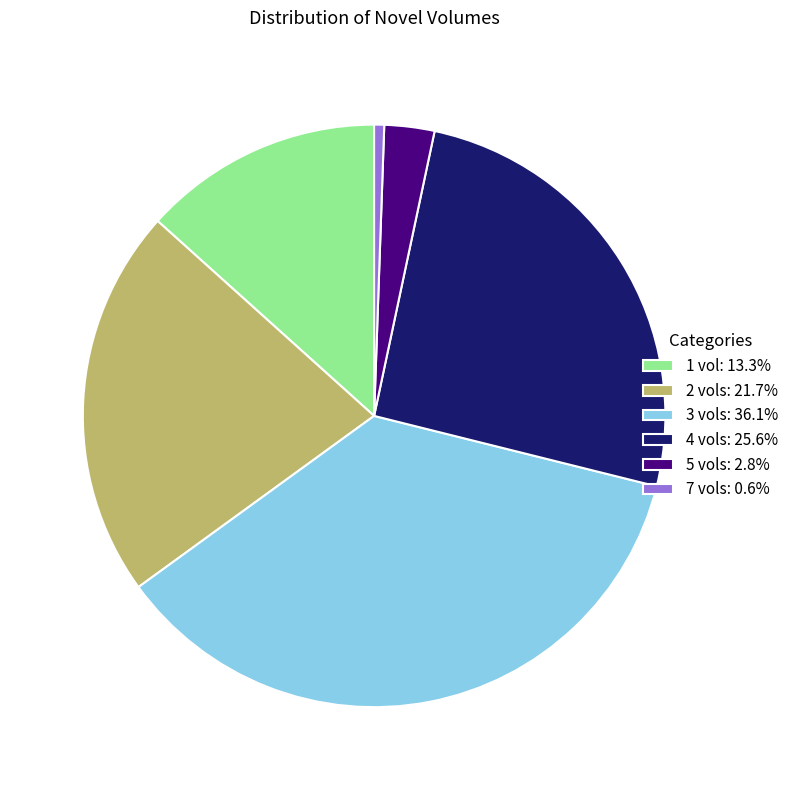

Does 7 vols: 0.6% represent more than half of the total?

No